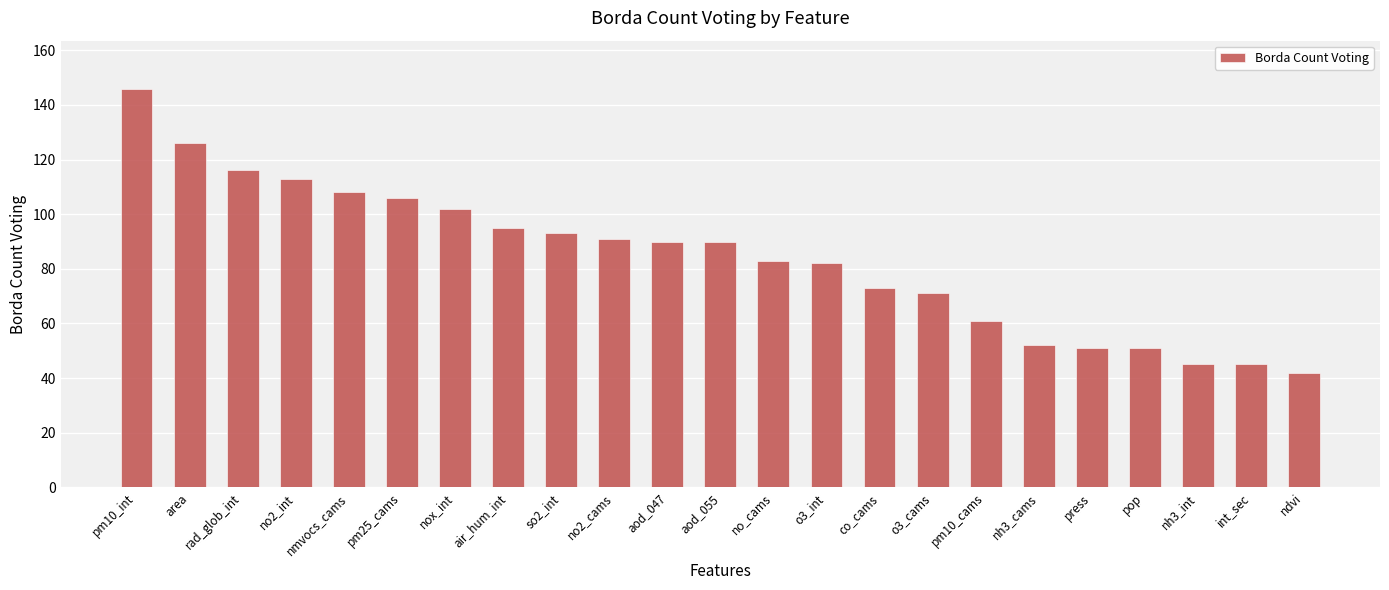

The chart shows a value of 69 at nh3_int. True or false?

False